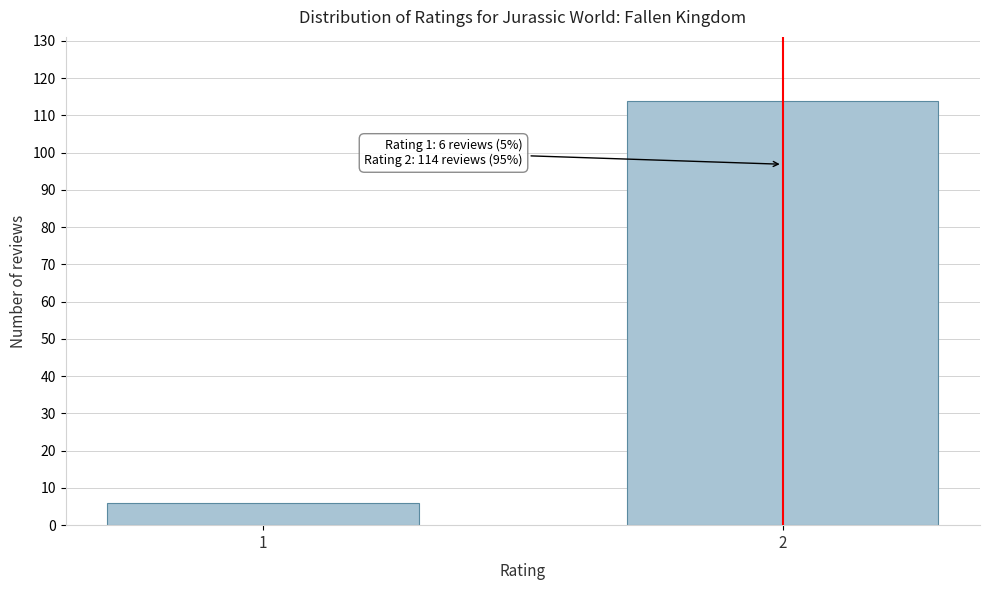

Reading left to right, what are all the values shown in this chart?

6	114